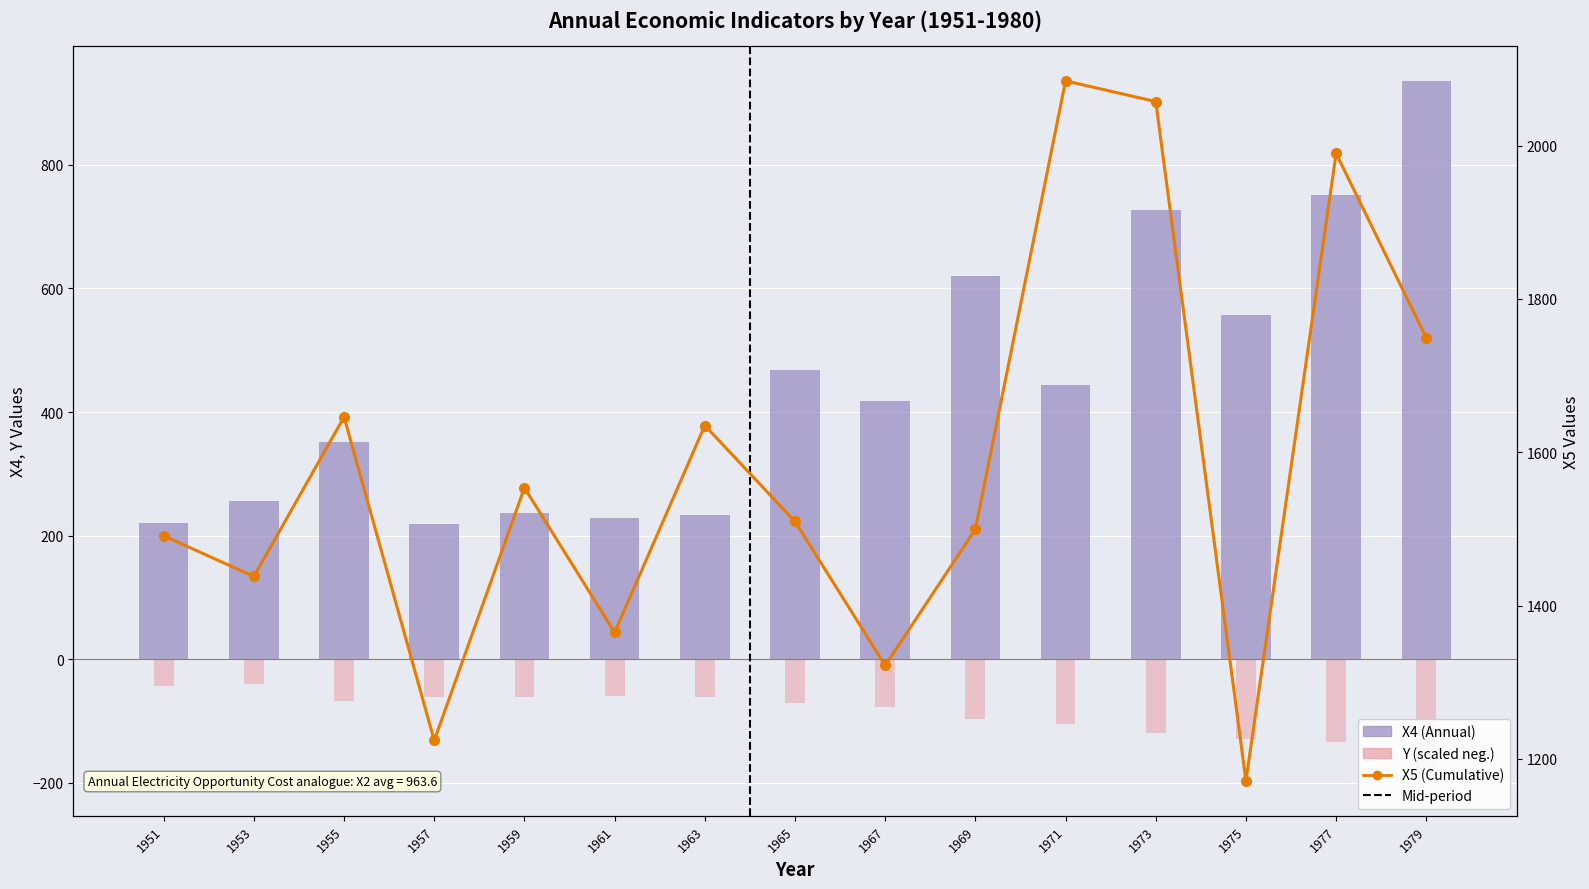

Which series has the largest total across all categories?

X5 (Cumulative)